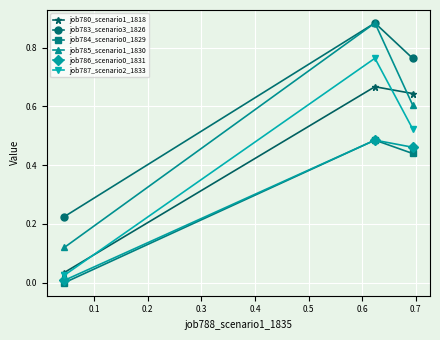

Which series has the widest spread of values?

job785_scenario1_1830